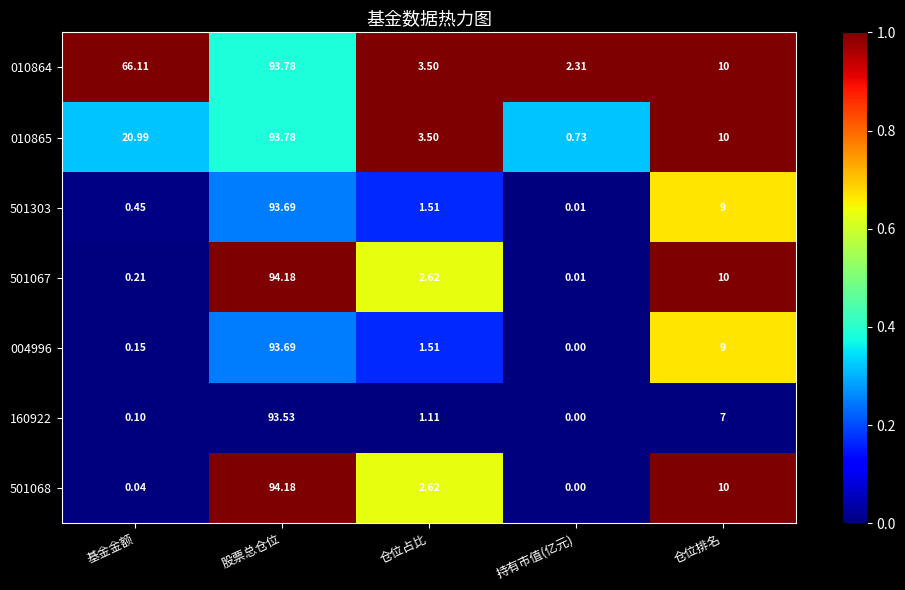

Where is 501303 nearest to the value 46?

仓位排名